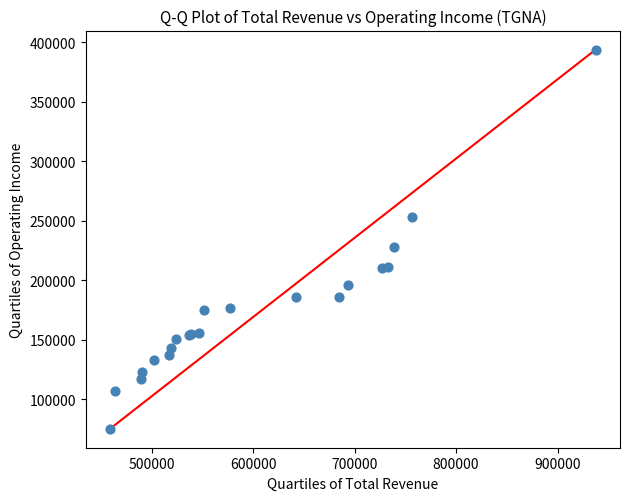

What Y value in the scatter plot is closest to 234400?

227700